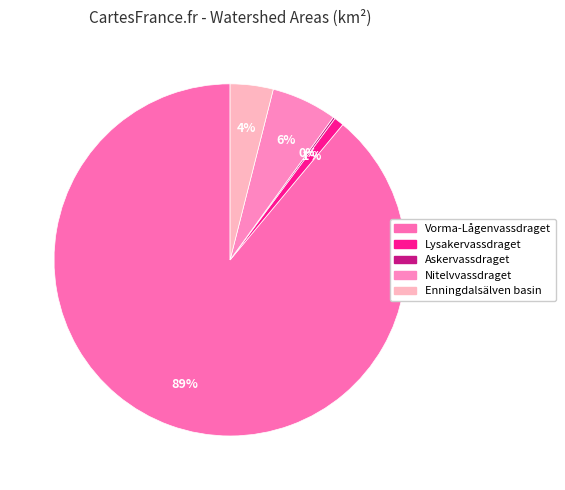

The Lysakervassdraget slice represents 9% of the pie. True or false?

False